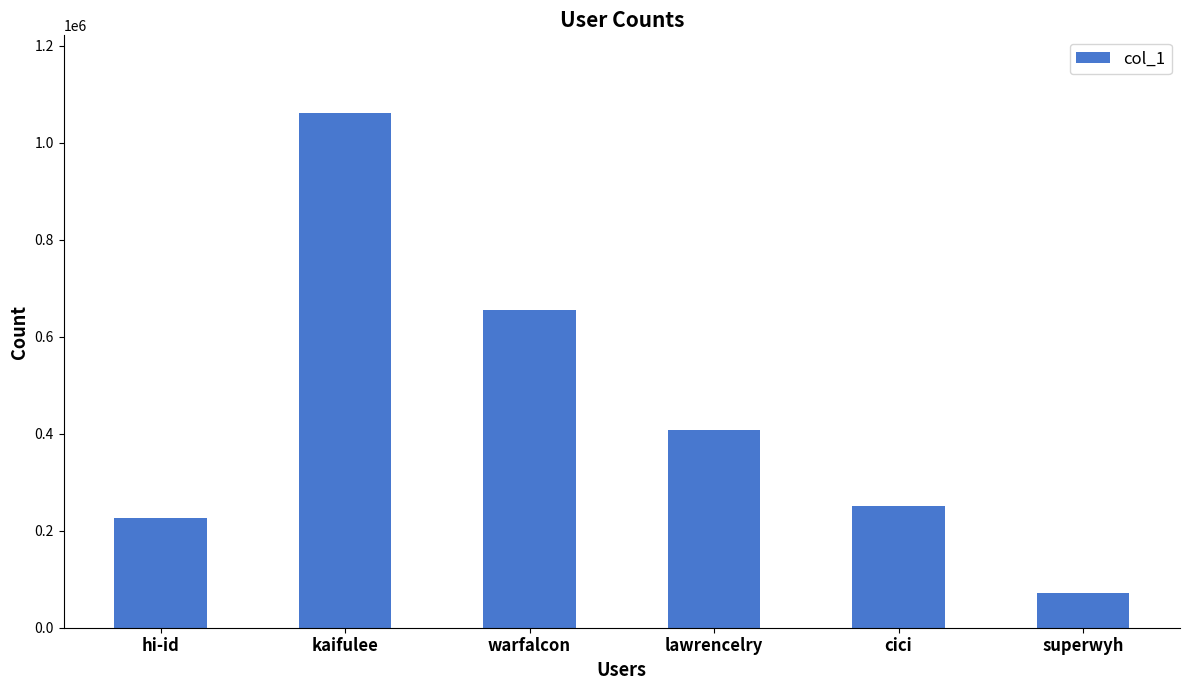

What is the average value?

445760